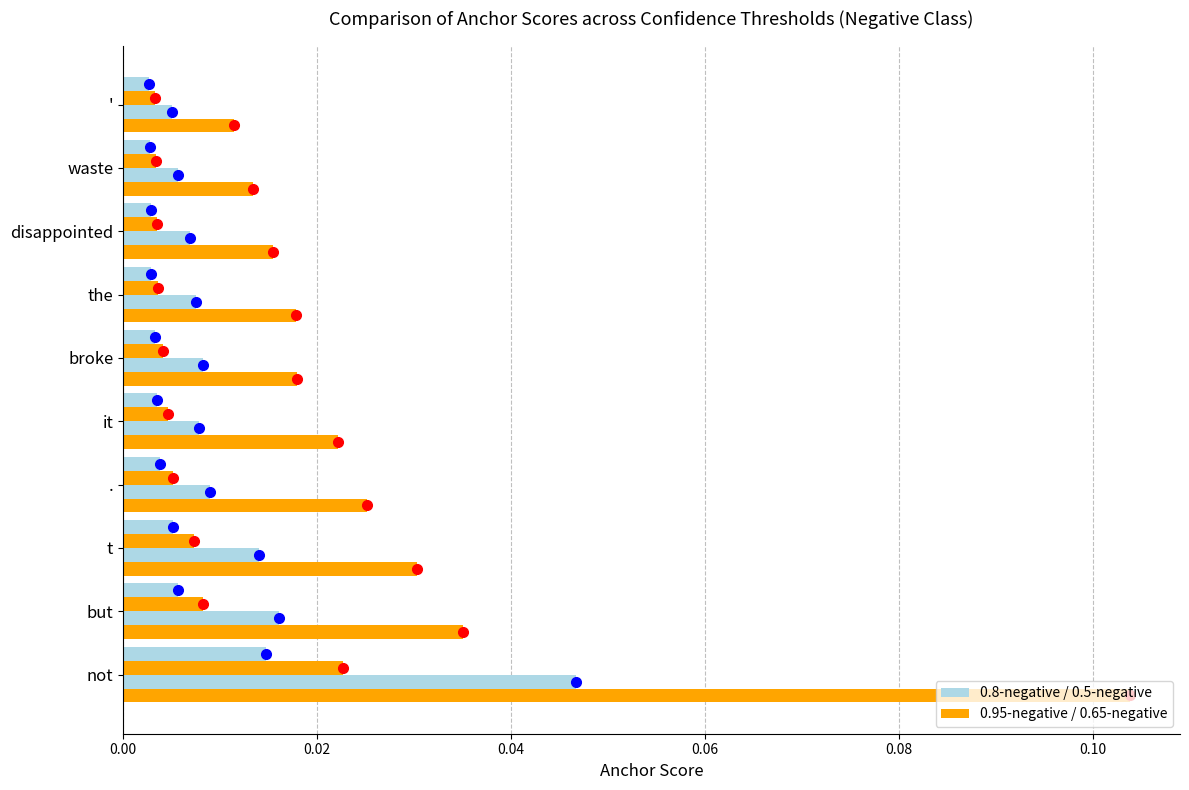

The value of 0.65-negative anchor score at waste is 0.0. True or false?

True